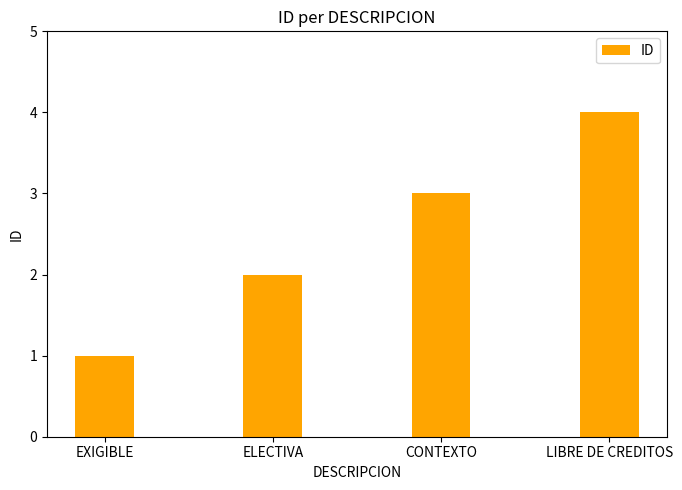

Count the number of data series in this chart.

1